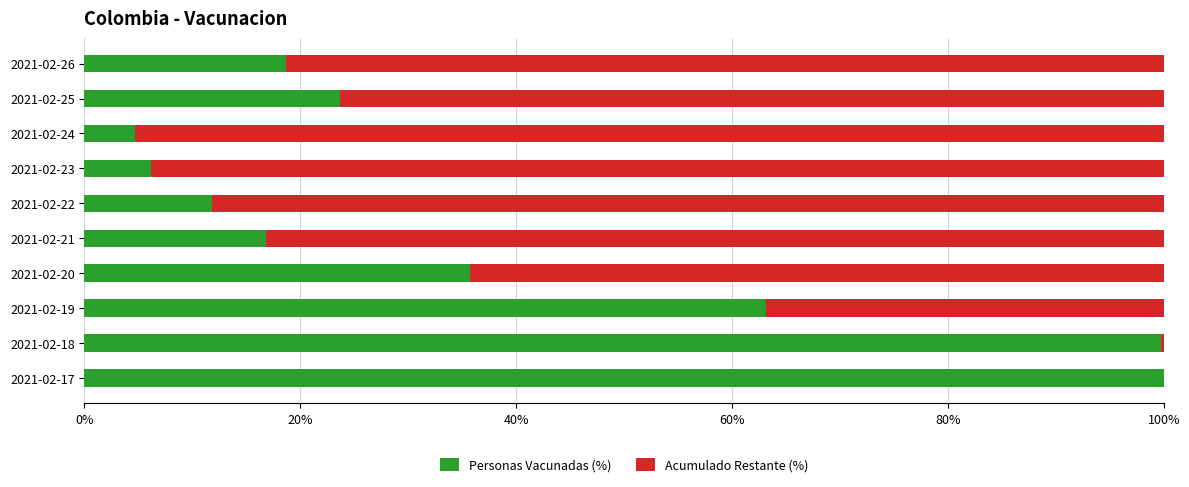

The Personas Vacunadas (%) series shows 22.0 at 2021-02-19. True or false?

False